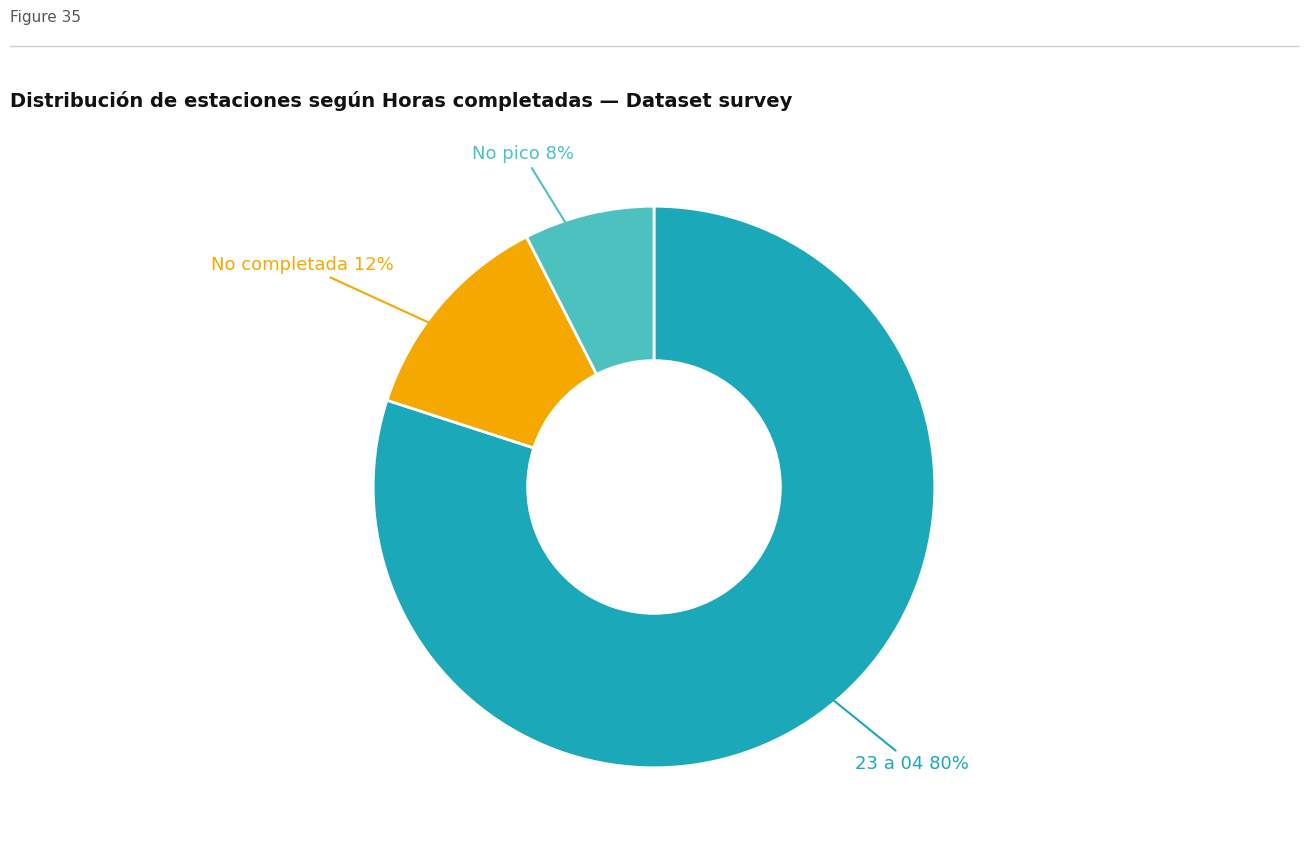

To the nearest percent, what is the average slice percentage?

33%